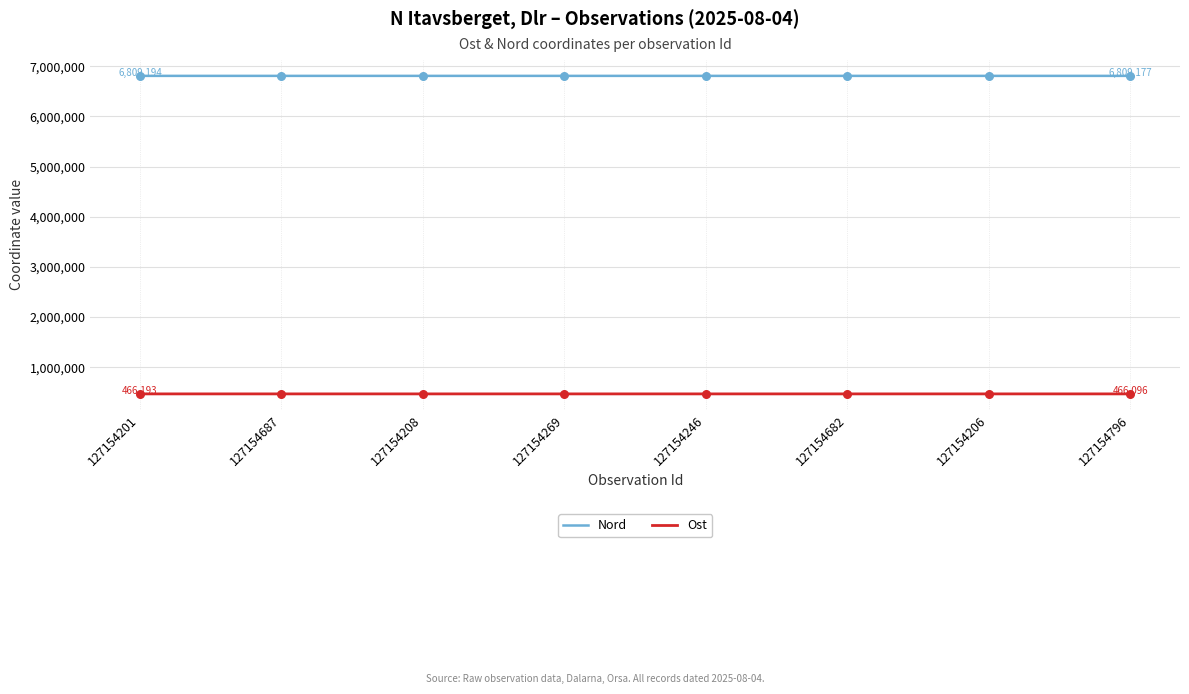

Is the value of Ost at 127154687 greater than the value of Nord at 127154208?

No